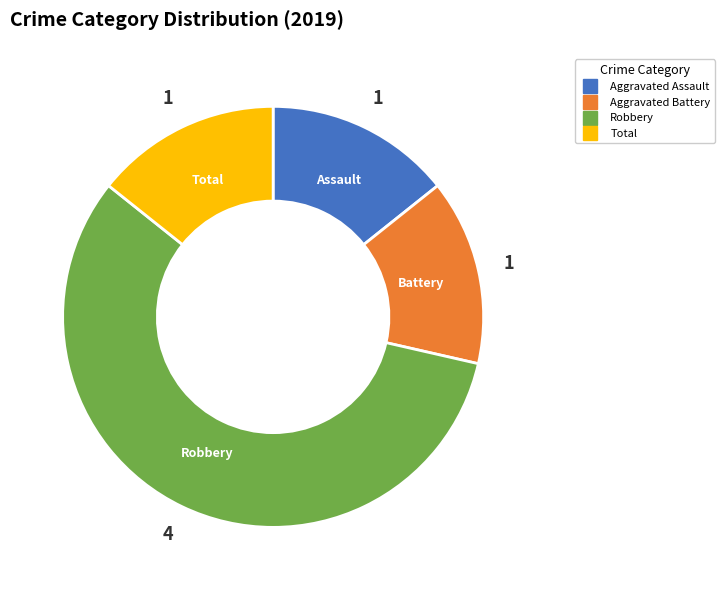

Is there any slice that represents more than half of the pie?

Yes